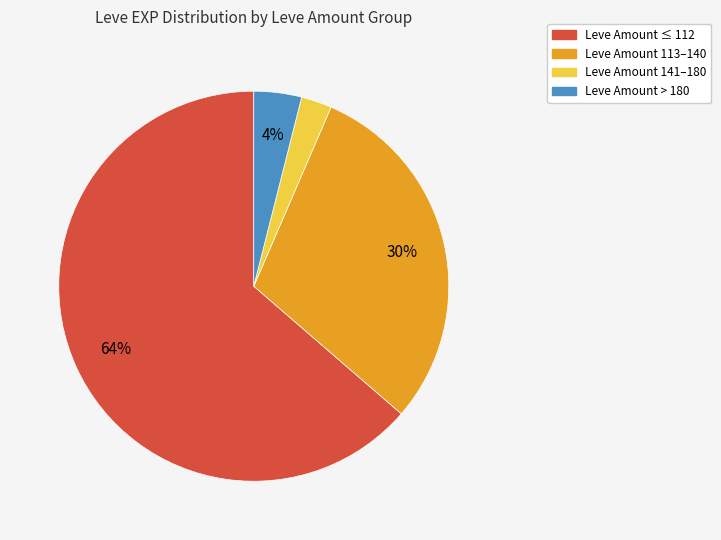

Do Leve Amount ≤ 112 and Leve Amount 113–140 together represent more than half of the pie?

Yes